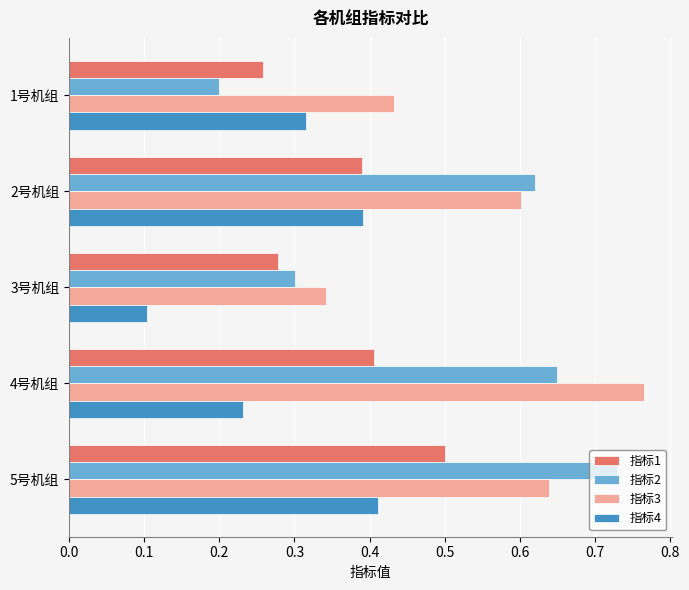

Between 1号机组 and 5号机组, which series saw the biggest shift?

指标2